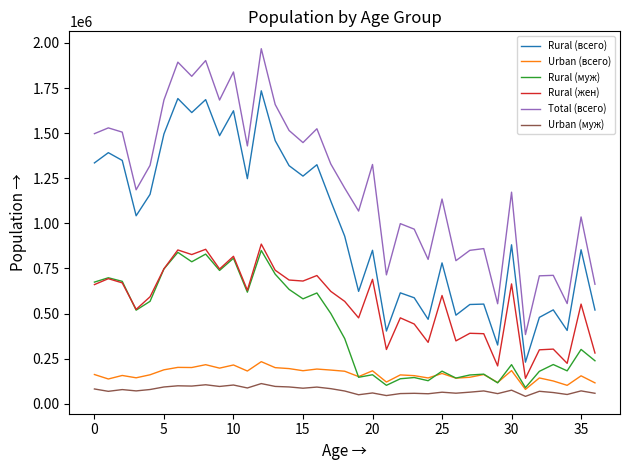

What is the maximum value shown in the chart?

1967973